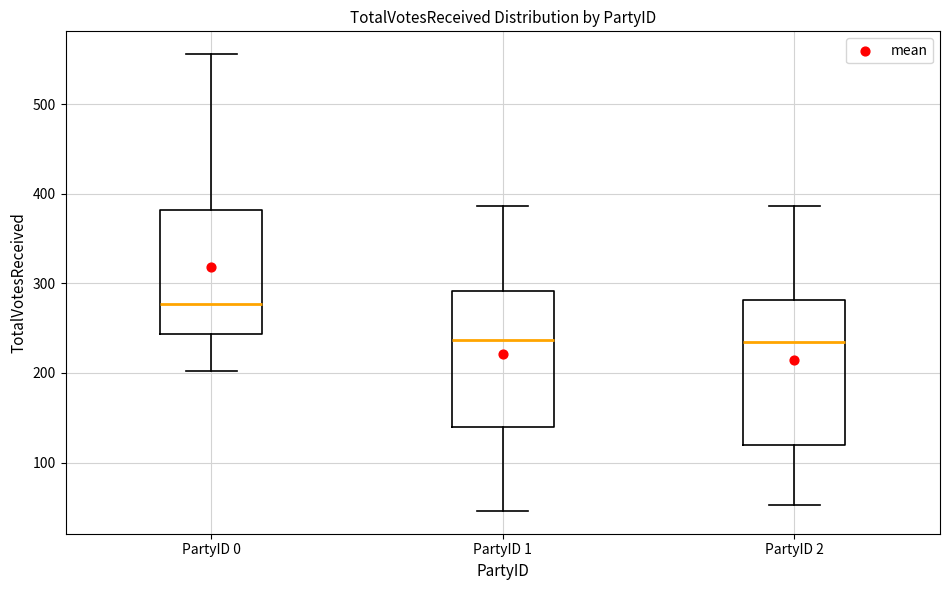

Reading left to right, read every box against the y-axis: the position of its median line, the range the box covers, and the ends of its whiskers. The values are not printed on the chart, so give them approximately, as read against the axis.

PartyID 0: median 280, box 240 to 380, whiskers 200 to 560
PartyID 1: median 240, box 140 to 290, whiskers 50 to 390
PartyID 2: median 230, box 120 to 280, whiskers 50 to 390